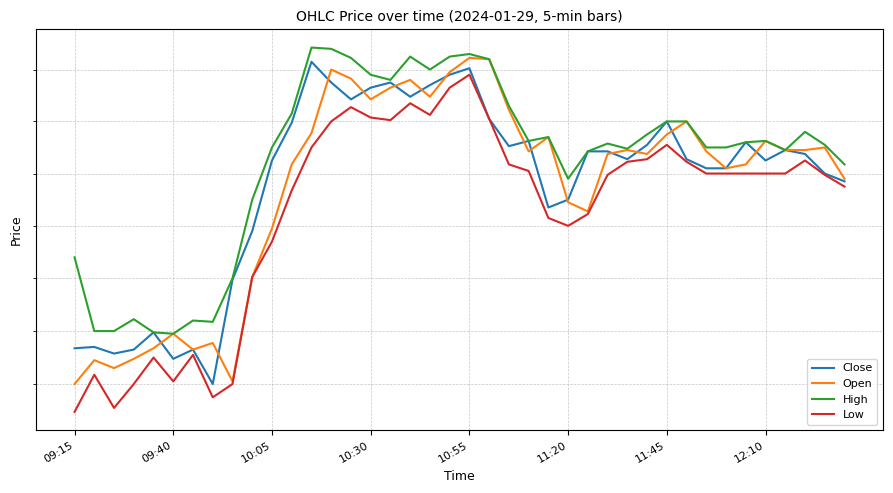

What is the difference between the highest and lowest values at 19?

1.2